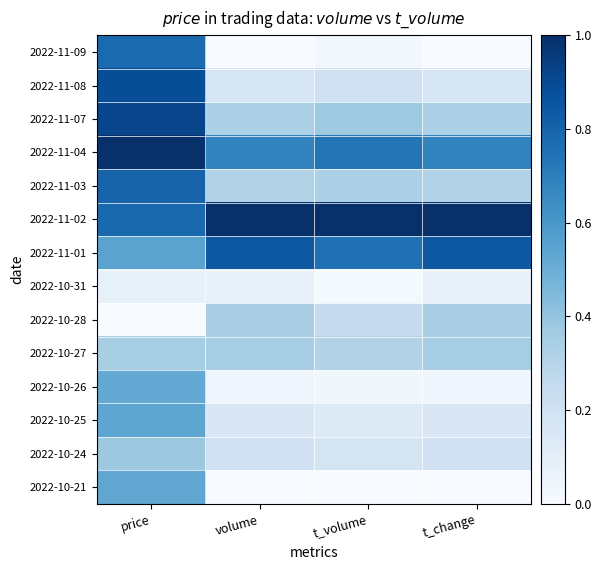

What is the greatest value displayed?

1.0